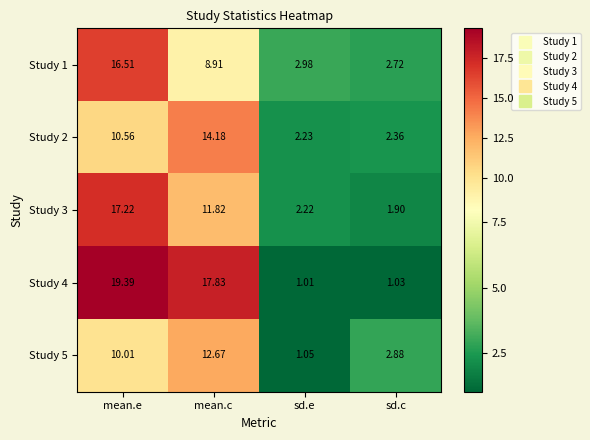

Rank the categories by Study 5 value from lowest to highest.

sd.e, sd.c, mean.e, mean.c